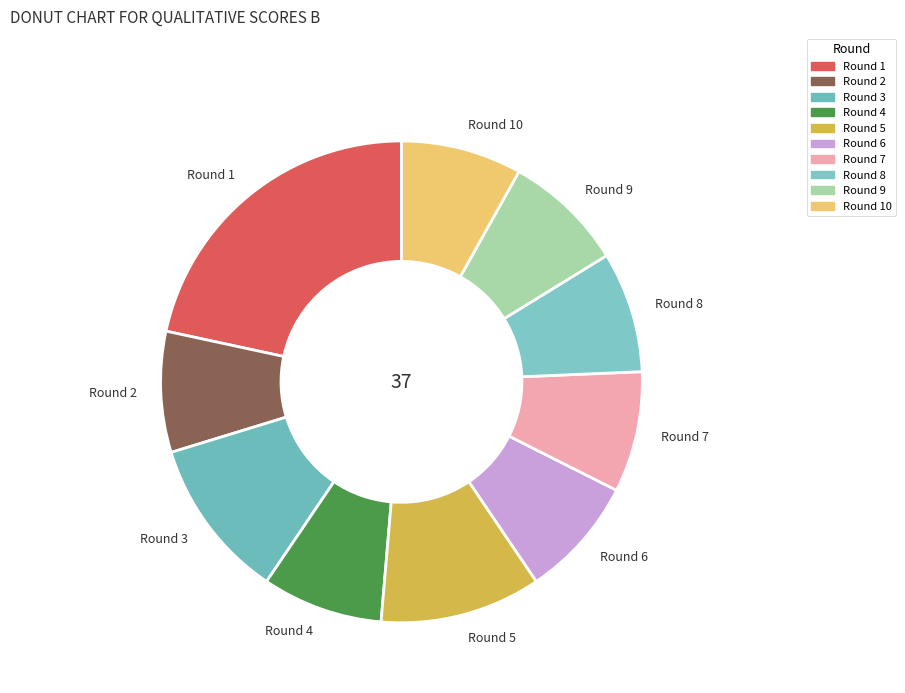

The Round 5 slice represents 1% of the pie. True or false?

False